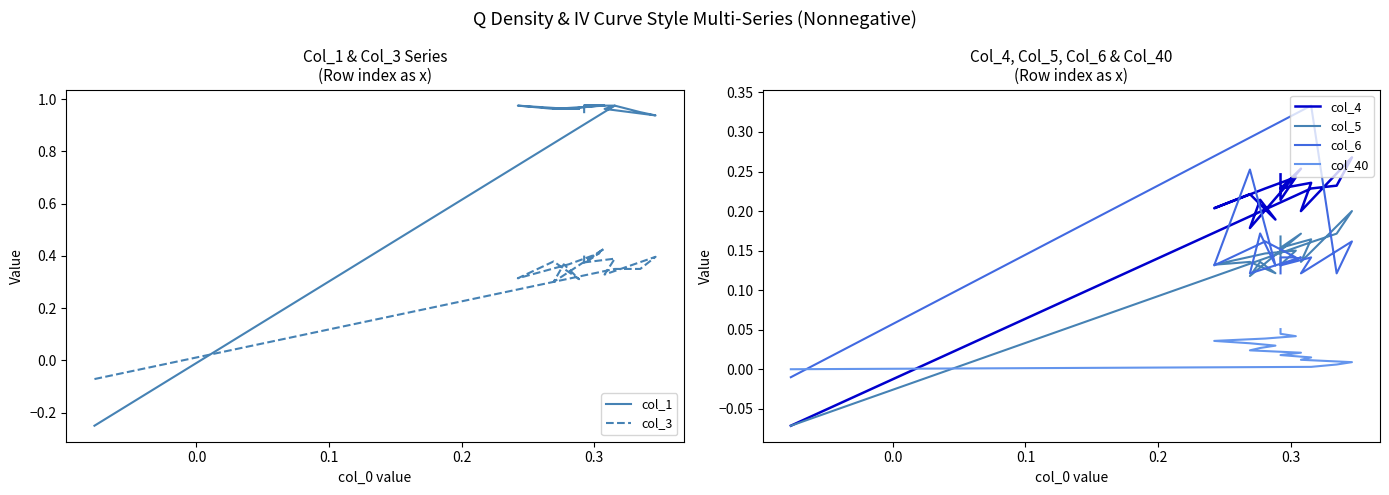

At how many categories does at least one series exceed 0?

17